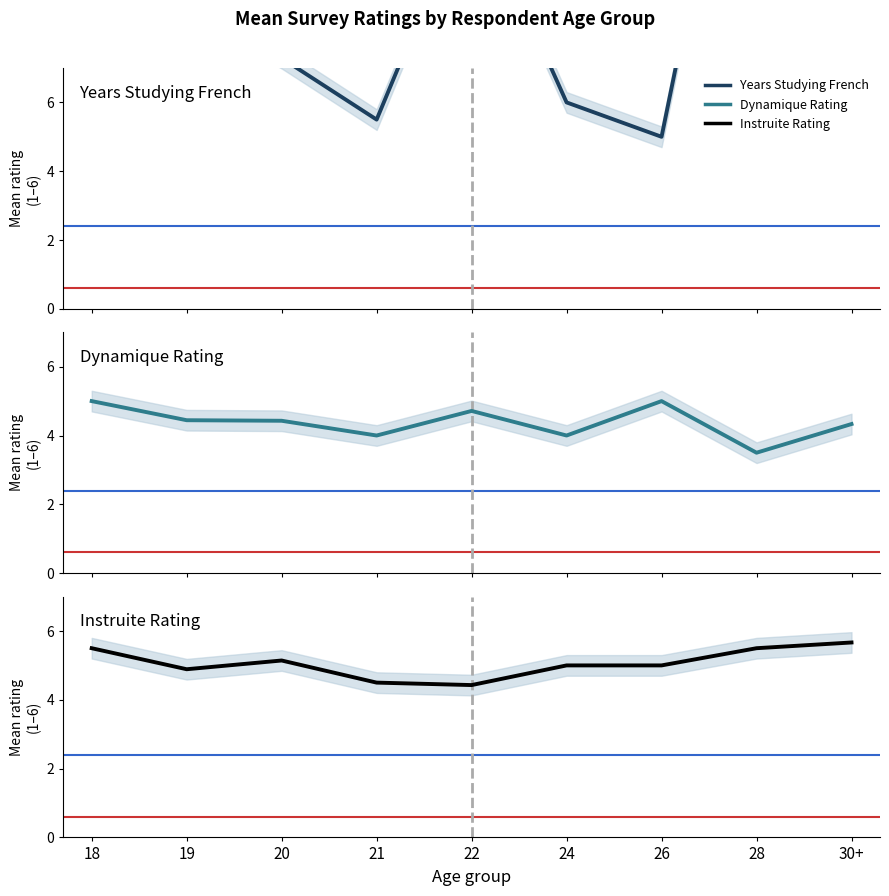

Reading left to right, transcribe all the data shown in this chart.

Years Studying French: 12.0	8.8	7.3	5.5	12.1	6.0	5.0	18.5	10.0
Dynamique Rating: 5.0	4.4	4.4	4.0	4.7	4.0	5.0	3.5	4.3
Instruite Rating: 5.5	4.9	5.1	4.5	4.4	5.0	5.0	5.5	5.7